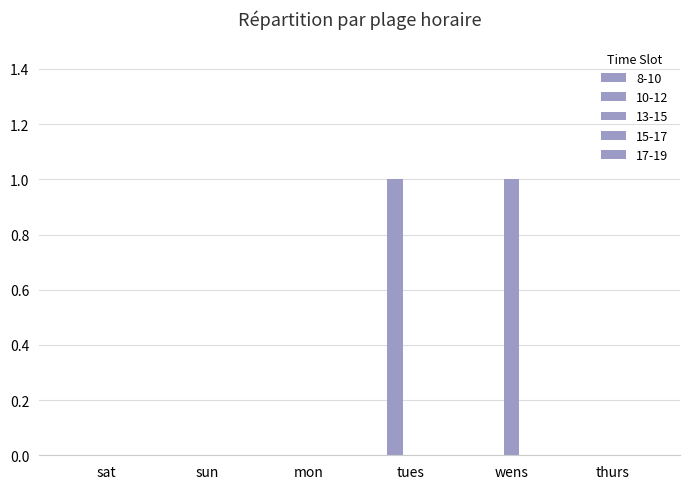

What is the difference between the maximum and minimum values in the 13-15 series?

1